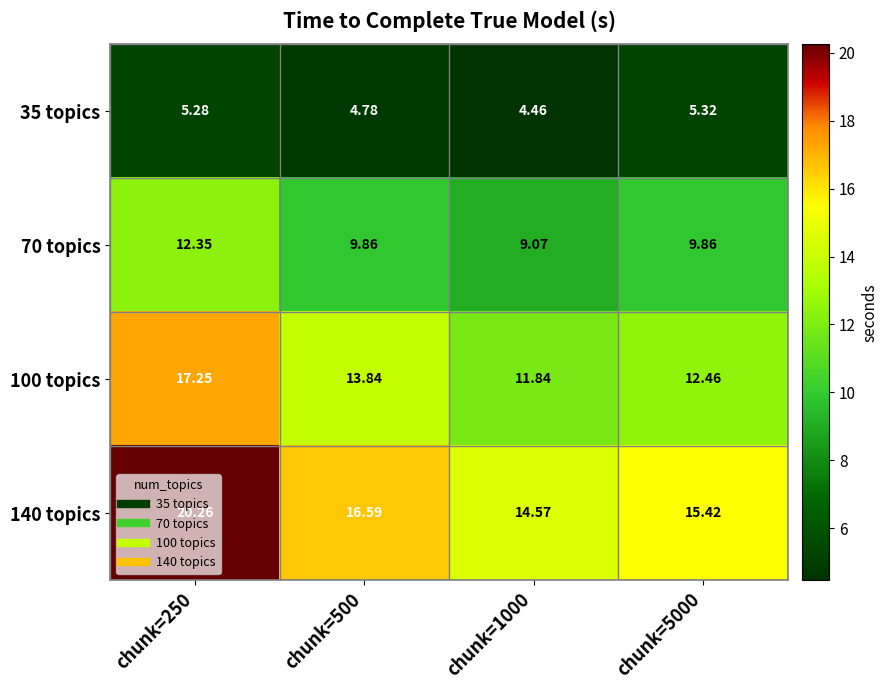

Reading right to left, transcribe all the data shown in this chart.

35 topics: chunk=5000=5.3	chunk=1000=4.5	chunk=500=4.8	chunk=250=5.3
70 topics: chunk=5000=9.9	chunk=1000=9.1	chunk=500=9.9	chunk=250=12.3
100 topics: chunk=5000=12.5	chunk=1000=11.8	chunk=500=13.8	chunk=250=17.2
140 topics: chunk=5000=15.4	chunk=1000=14.6	chunk=500=16.6	chunk=250=20.3